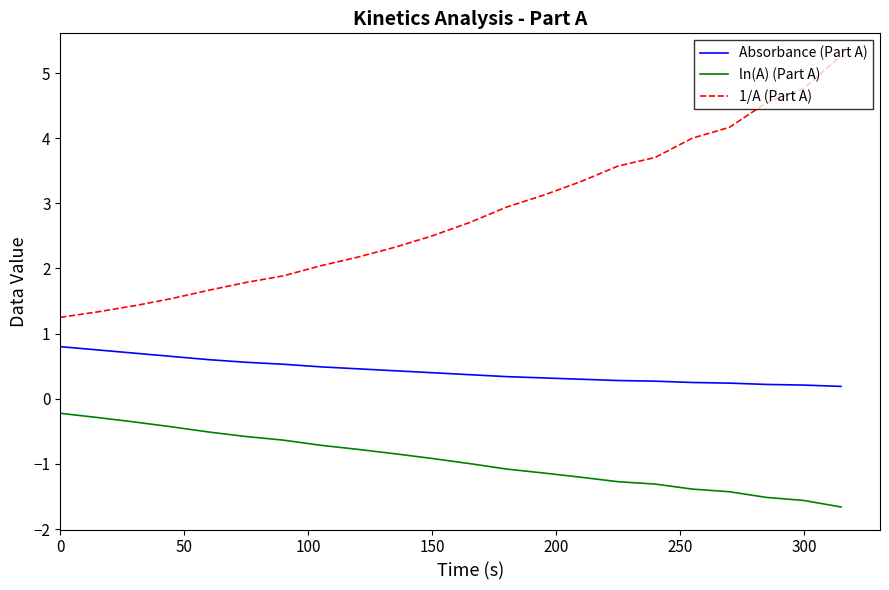

What is the minimum value shown in the chart?

-1.7